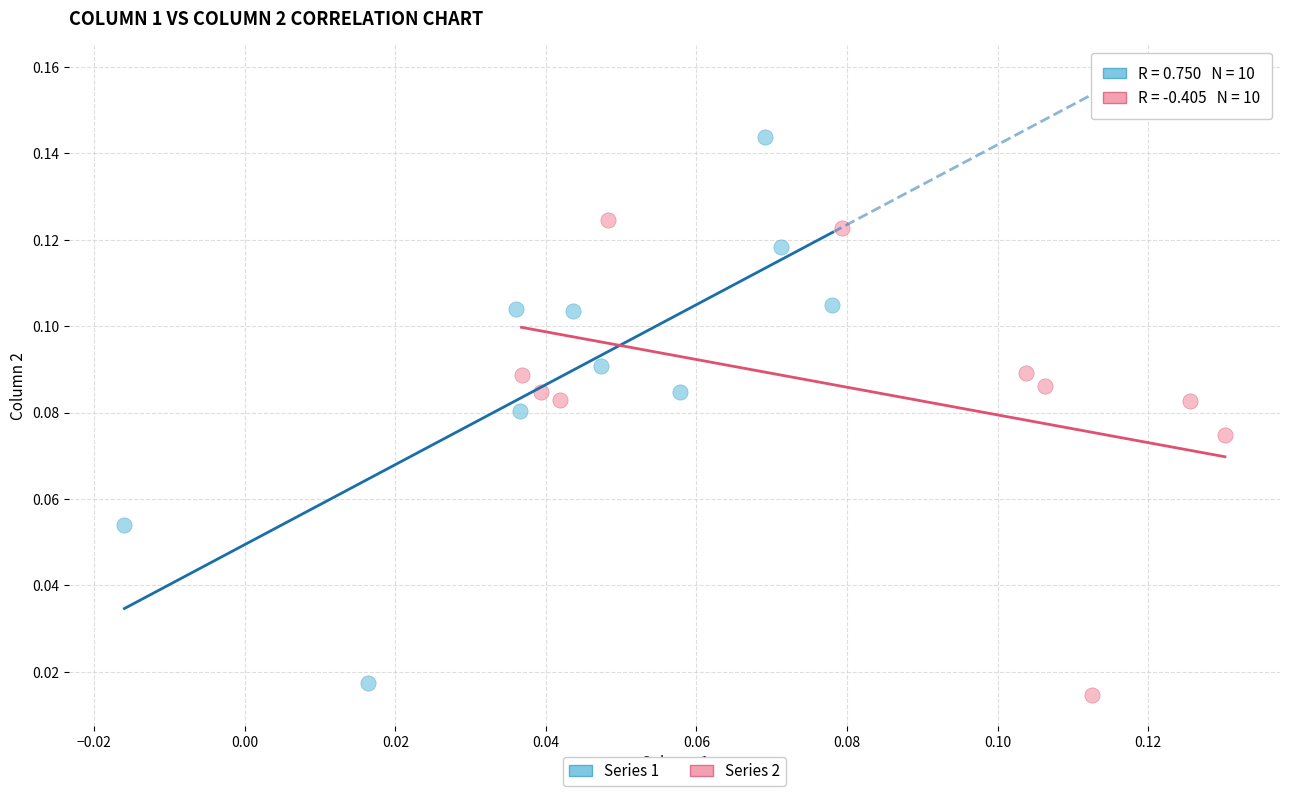

Which series reaches the minimum Y coordinate?

Series 2